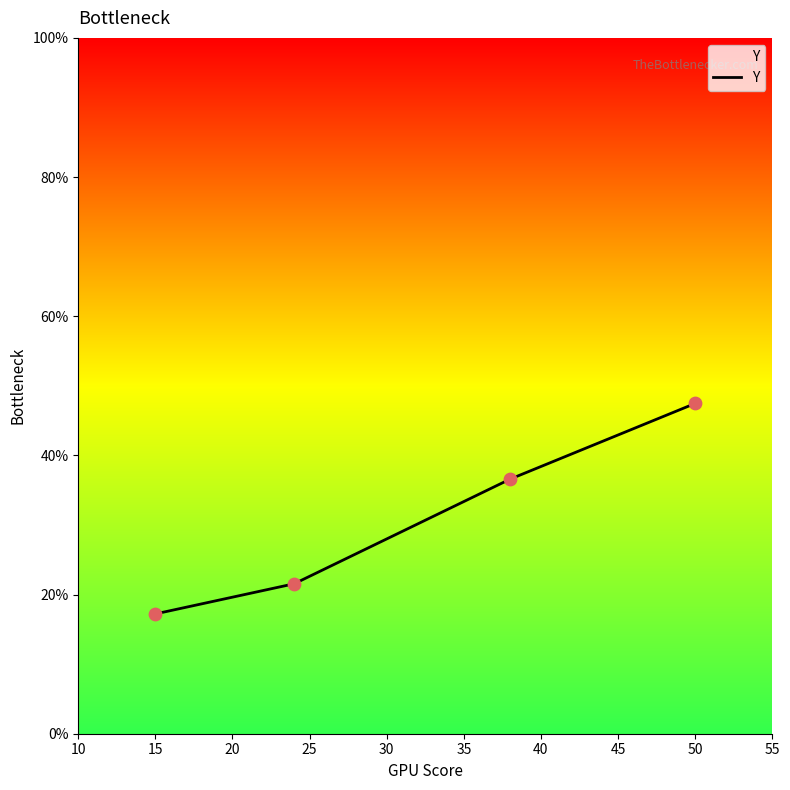

True or false: there are more than 0 points higher than both neighbors.

False